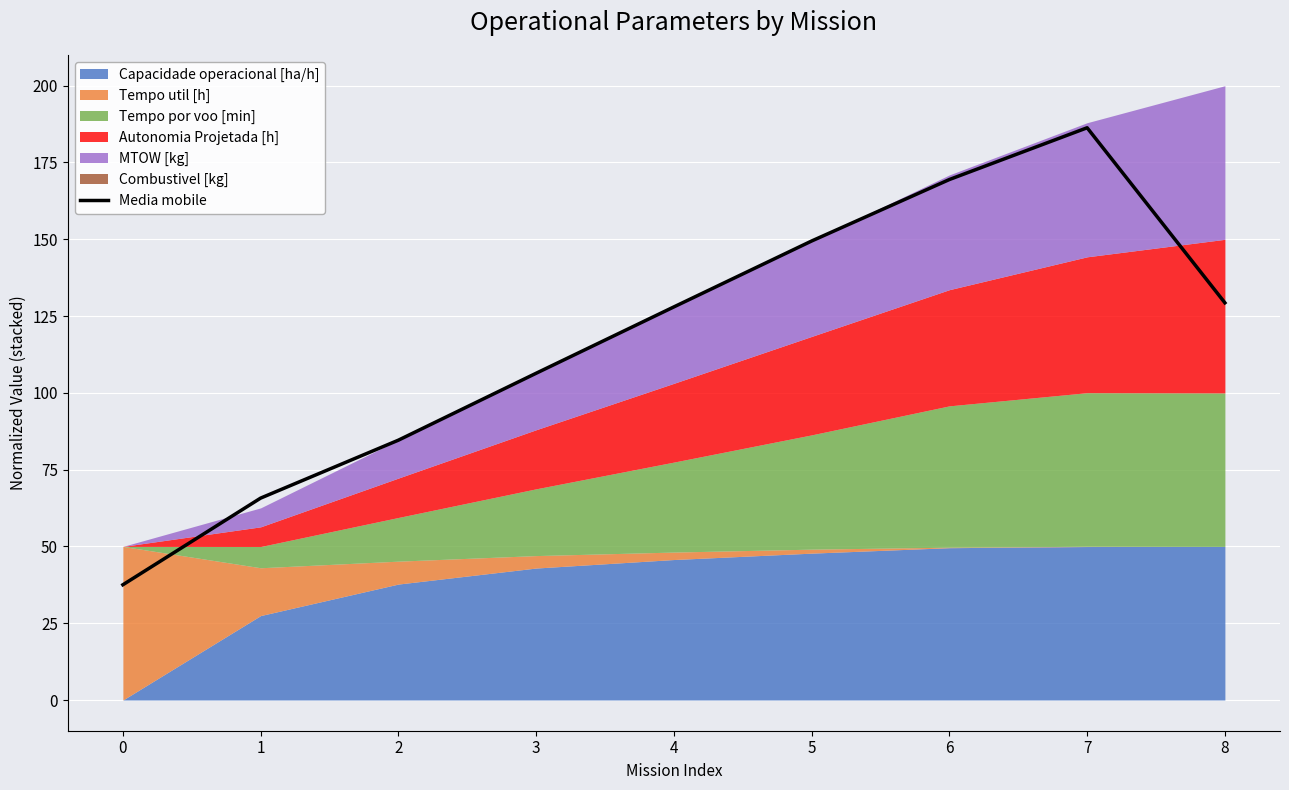

At which category does the data reach its first local peak?

7